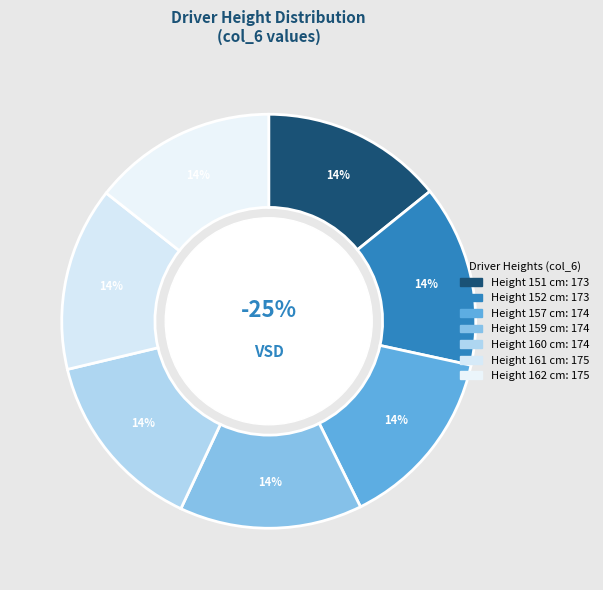

Which category has the smallest portion of the pie?

151